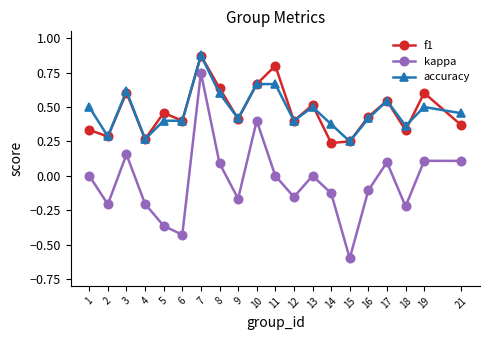

Which series has the widest spread of values?

kappa